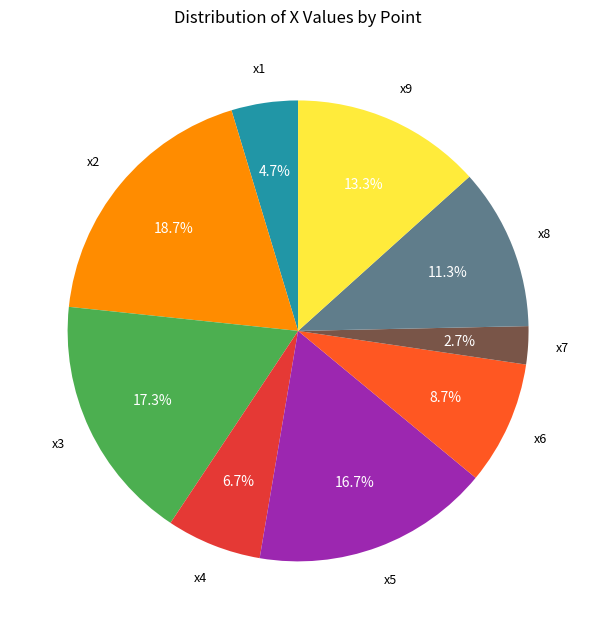

Rank the categories by value from lowest to highest.

x7, x1, x4, x6, x8, x9, x5, x3, x2